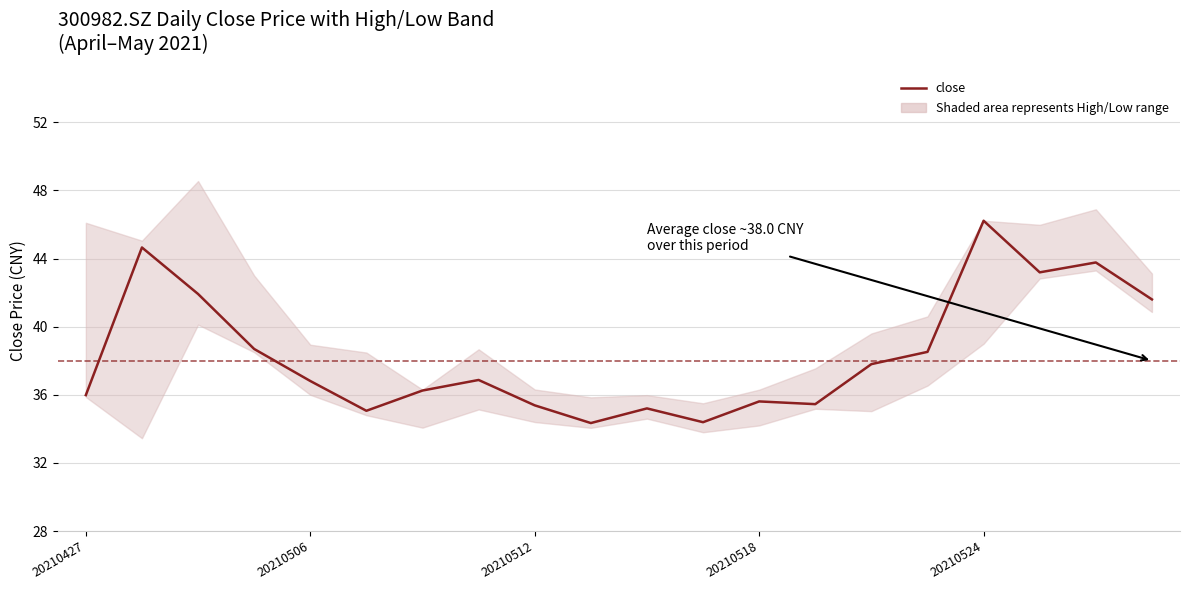

Approximately how many times larger is the value at 13 compared to 20210518?

0.9